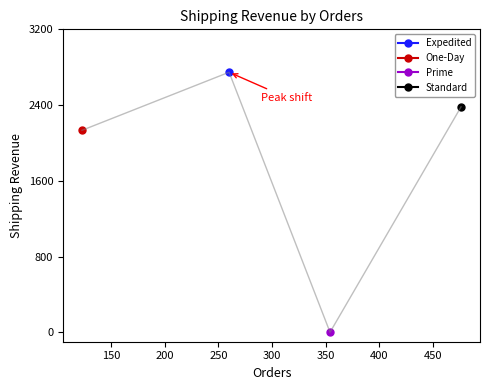

What is the change in value from Prime to Standard?

+2381.2